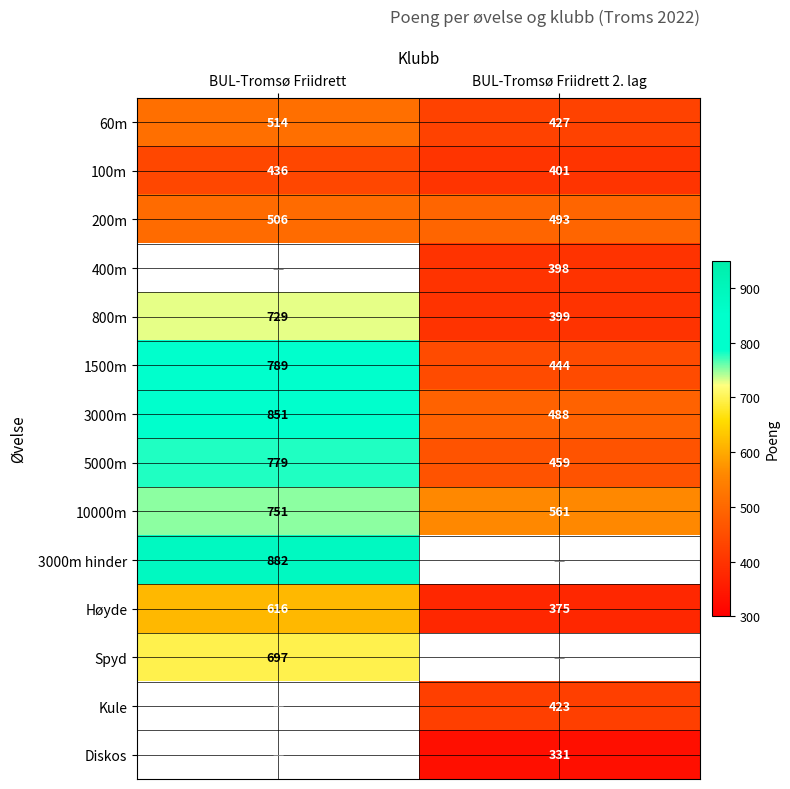

What is the maximum value shown in the chart?

882.0